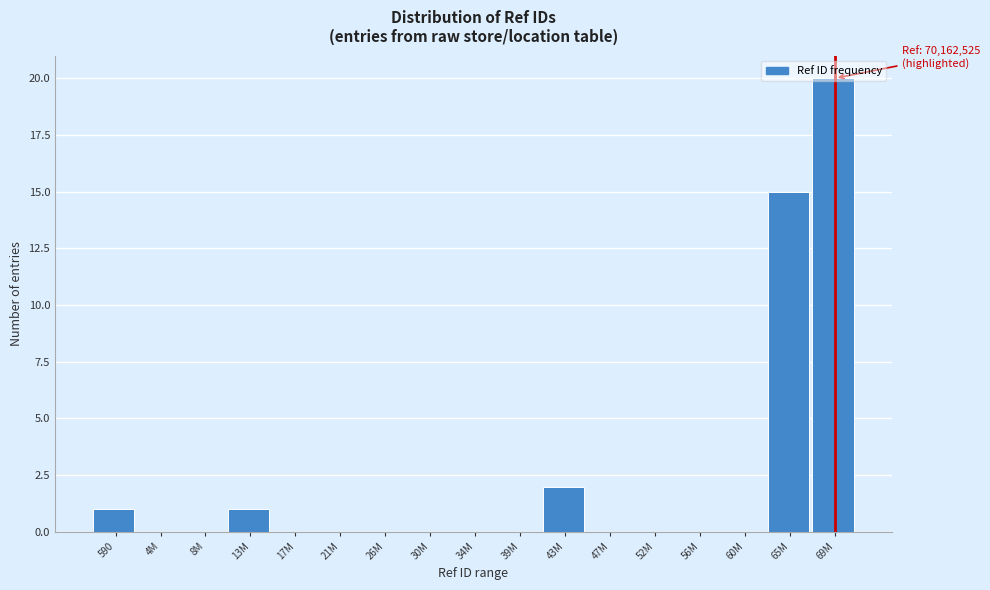

The chart shows a value of 10 at 39M. True or false?

False